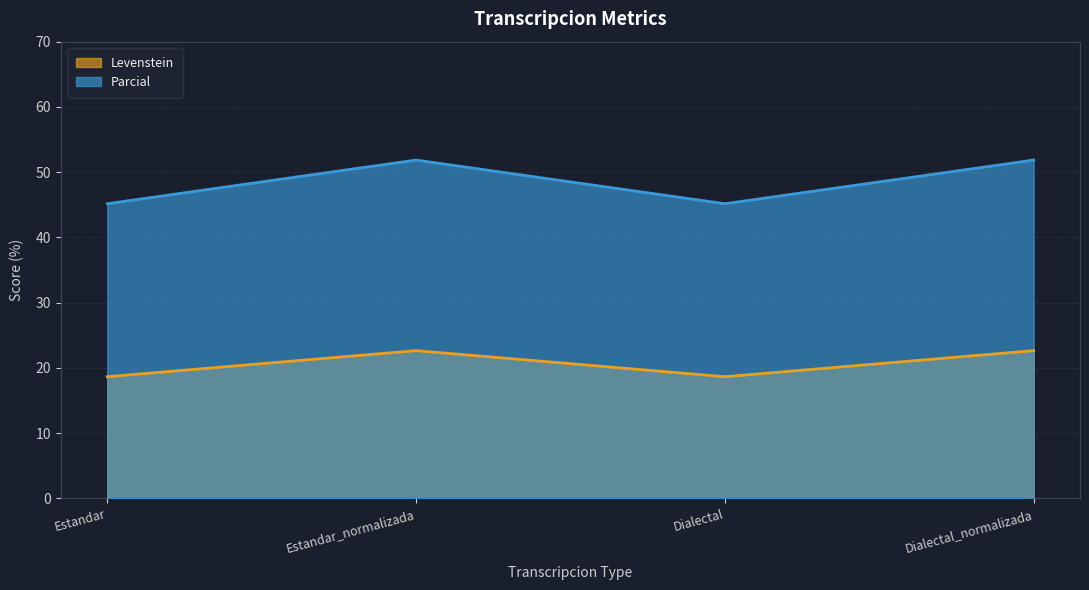

Does the chart display data point markers on the line(s)?

No